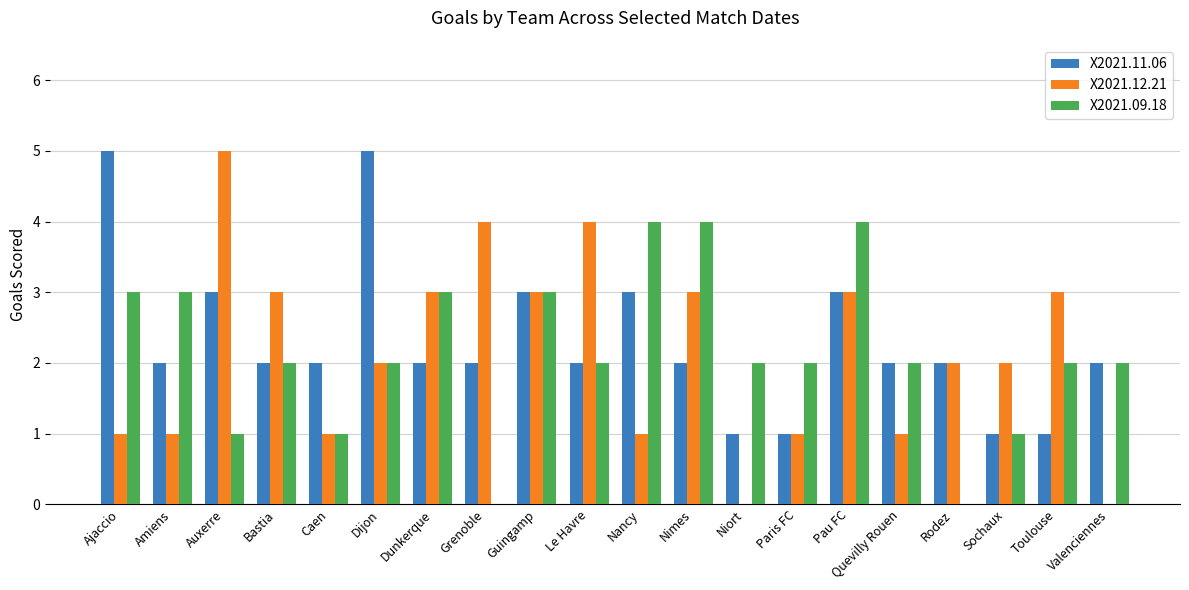

Is it true that X2021.09.18 equals 7 at Nancy?

False